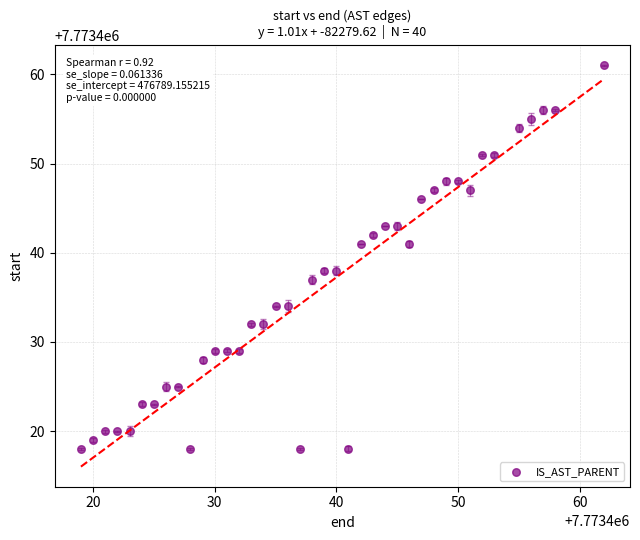

What is the range of Y values (max minus min)?

43